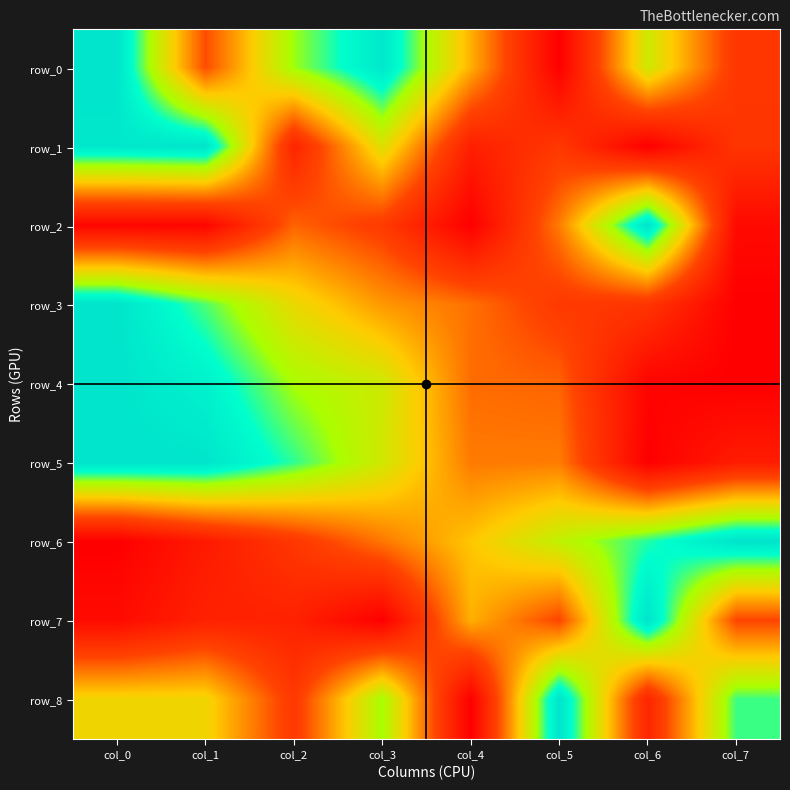

Reading left to right, transcribe all the data shown in this chart.

row_0: 1.0	0.3	0.8	1.0	0.5	0.0	0.7	0.2
row_1: 1.0	1.0	0.2	0.6	0.1	0.2	0.0	0.2
row_2: 0.0	0.0	0.4	0.3	0.0	0.4	1.0	0.0
row_3: 1.0	0.8	0.6	0.5	0.4	0.3	0.2	0.0
row_4: 1.0	0.9	0.7	0.7	0.4	0.4	0.0	0.0
row_5: 1.0	1.0	0.8	0.7	0.4	0.4	0.0	0.1
row_6: 0.0	0.1	0.2	0.4	0.5	0.7	0.9	1.0
row_7: 0.0	0.1	0.1	0.0	0.5	0.3	1.0	0.3
row_8: 0.6	0.6	0.2	0.8	0.0	1.0	0.2	0.8